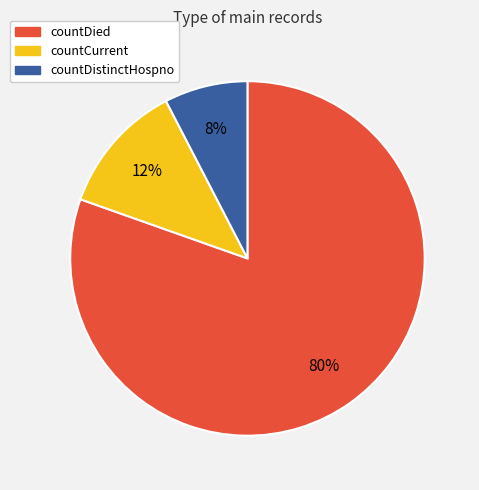

Which category has the smallest portion of the pie?

countDistinctHospno